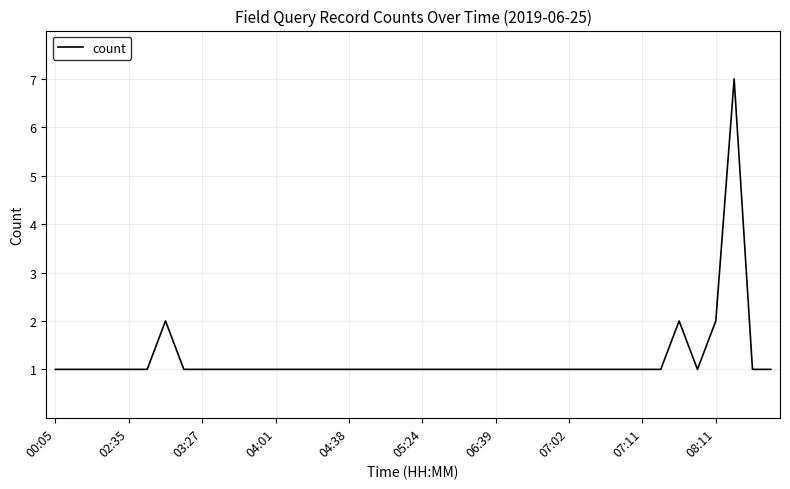

What is the greatest value displayed?

7